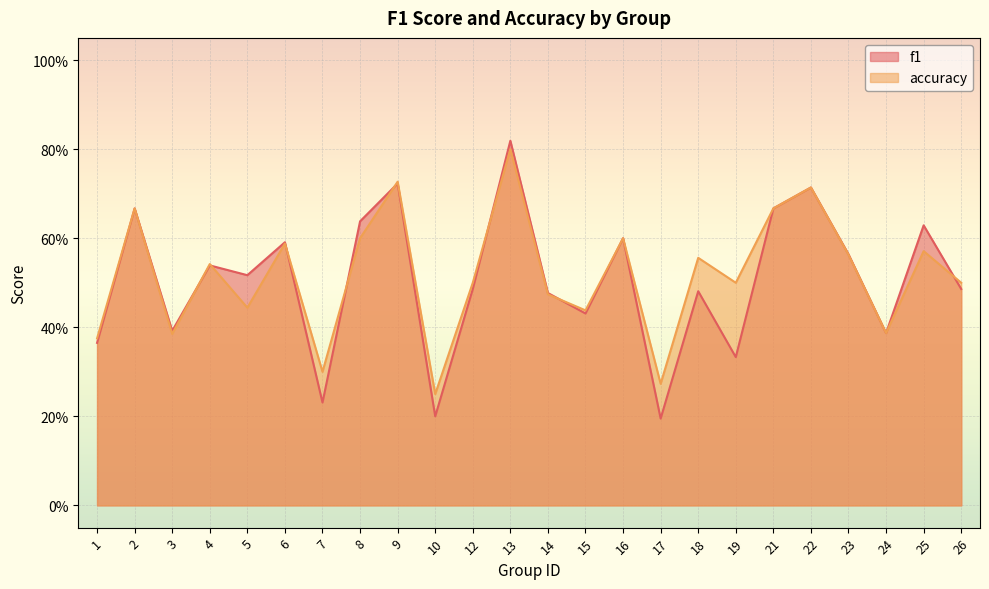

What is the minimum value for f1?

0.2